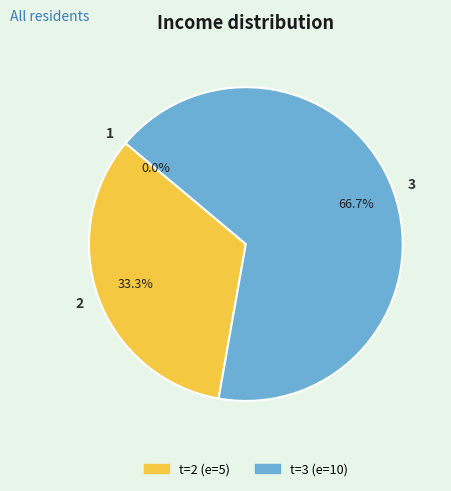

Which slice represents more than half of the pie?

3